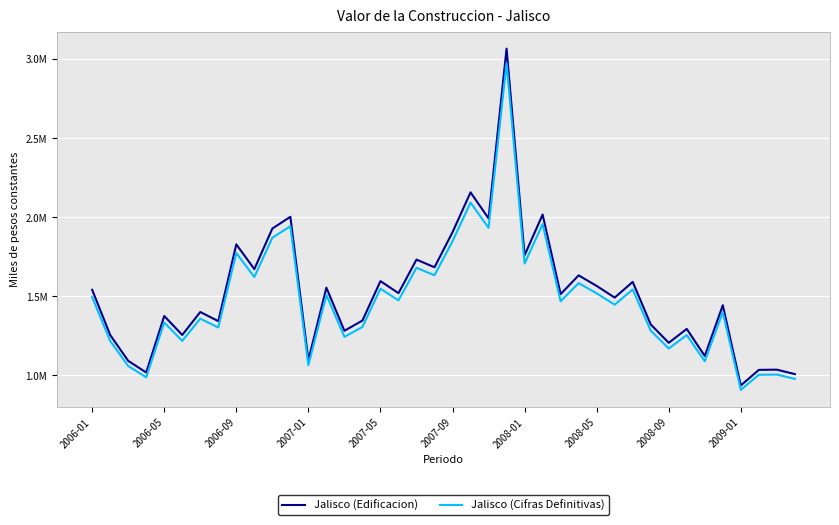

What is the sum of all Jalisco (Edificacion) values?

60580169.2